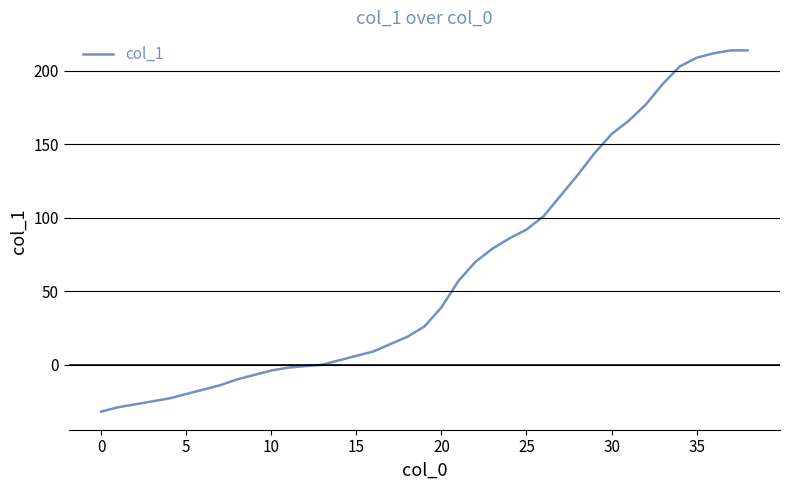

What is the maximum value shown in the chart?

214